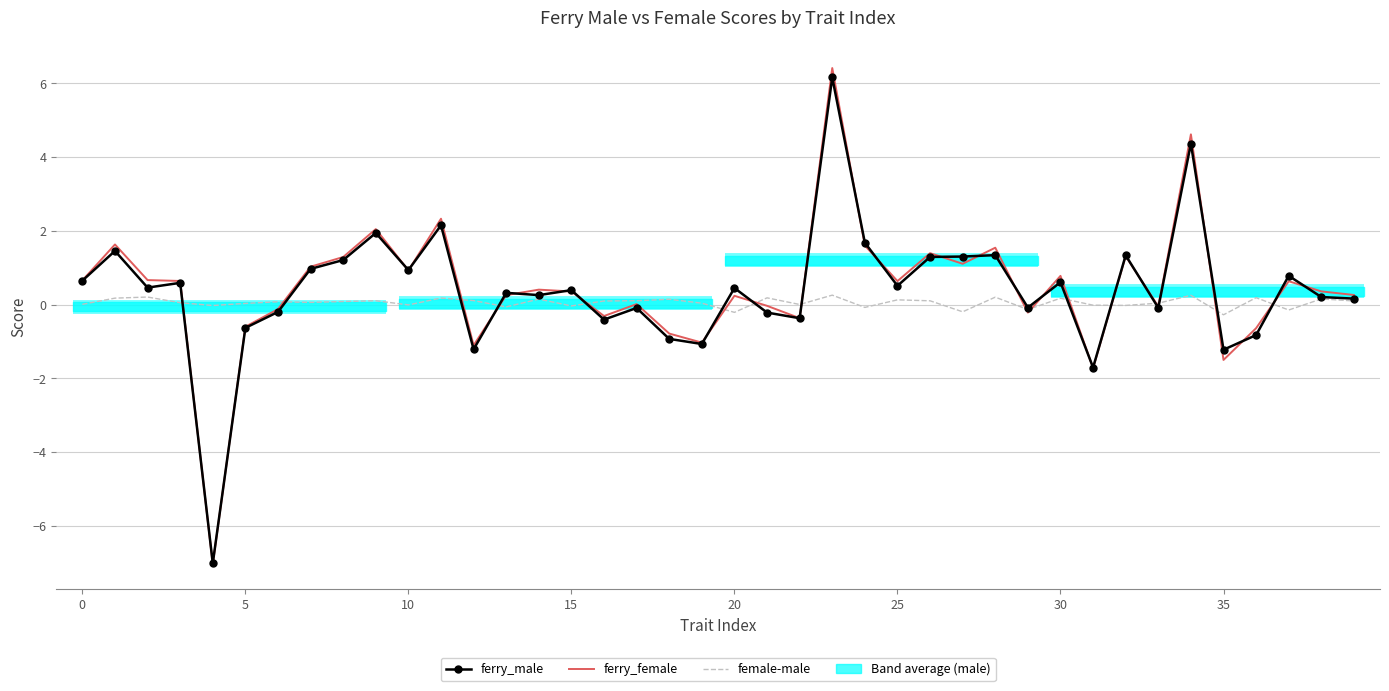

What is the sum of all ferry_female values?

17.6